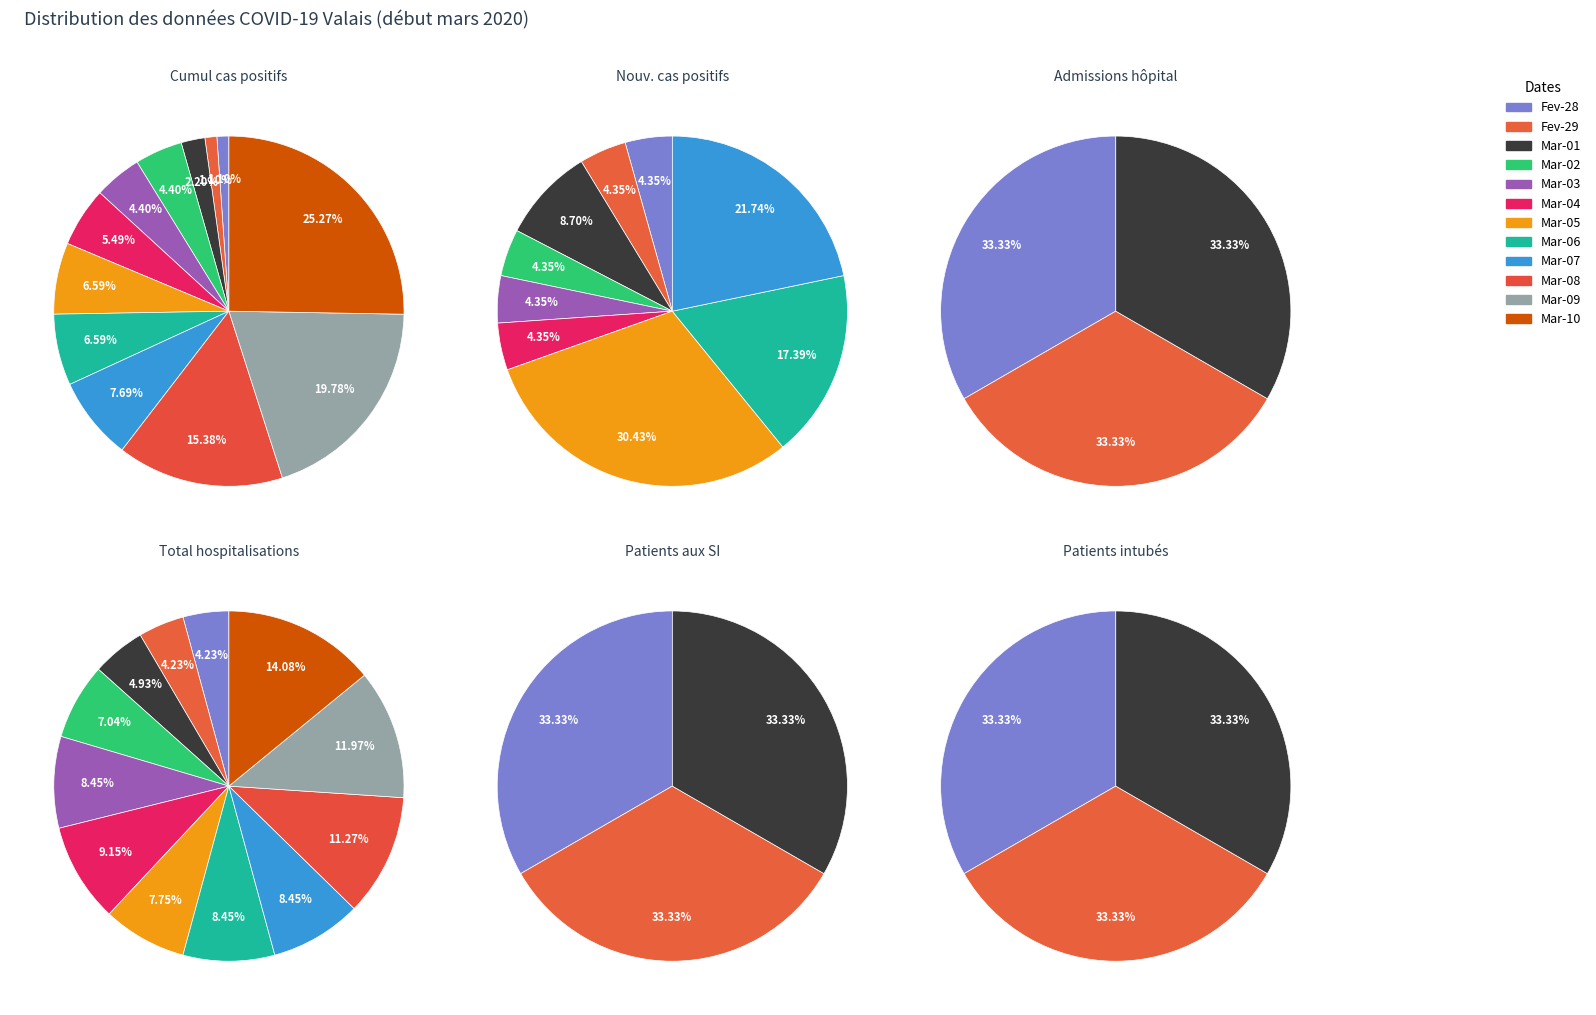

Which category has the biggest portion of the pie?

2020-03-10